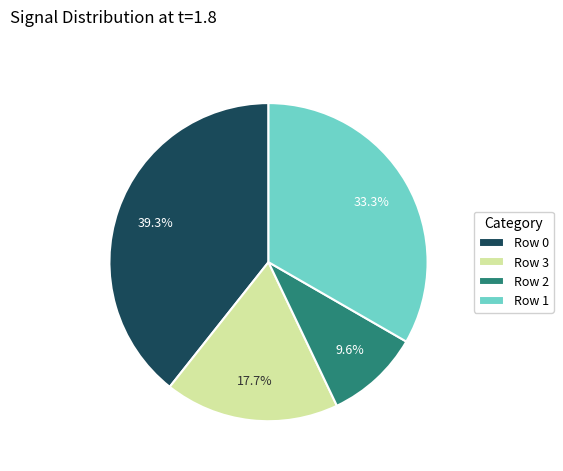

To the nearest percent, what portion does Row 1 represent?

33%